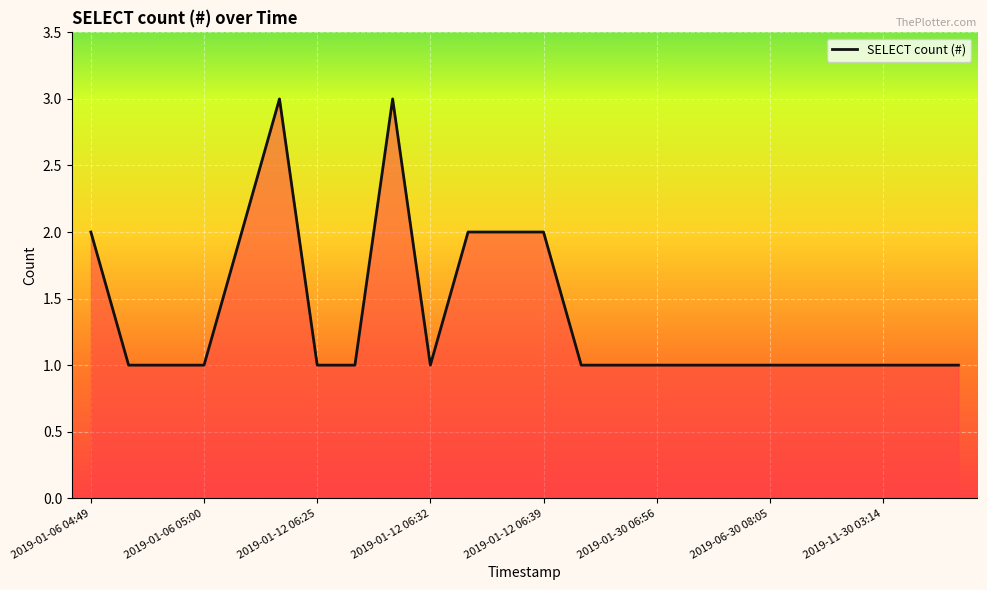

What is the maximum value shown in the chart?

3